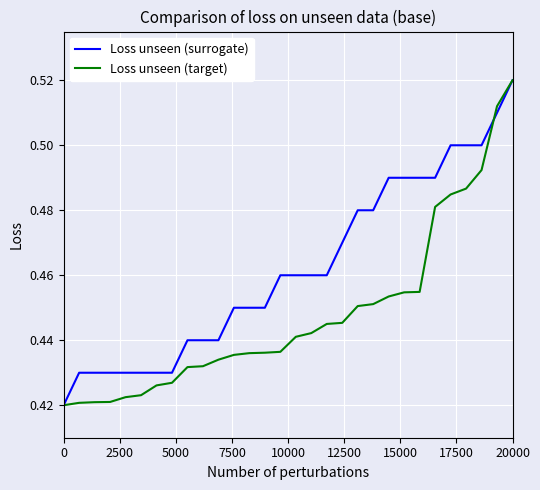

Rank the series by their average value, from lowest to highest.

Loss unseen (target), Loss unseen (surrogate)